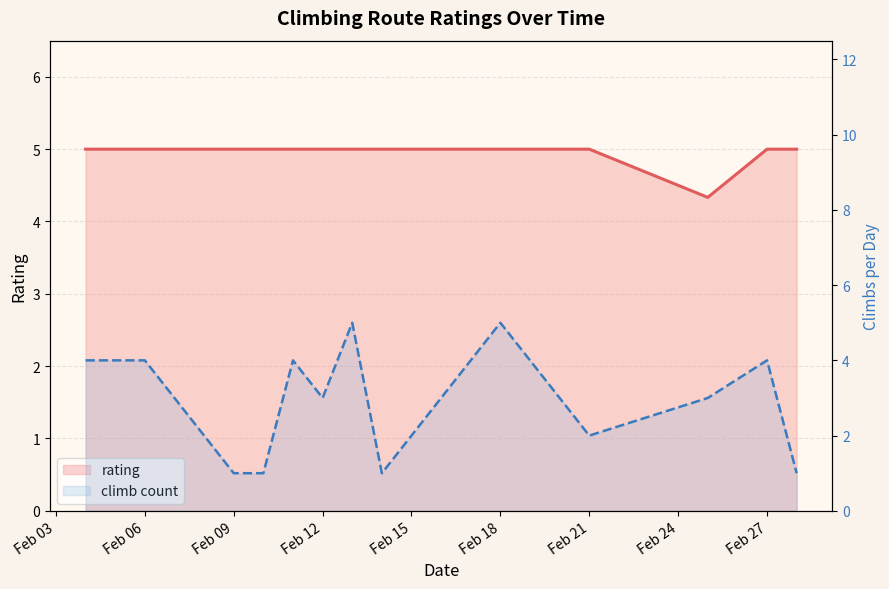

At which category does rating reach its first local valley?

11